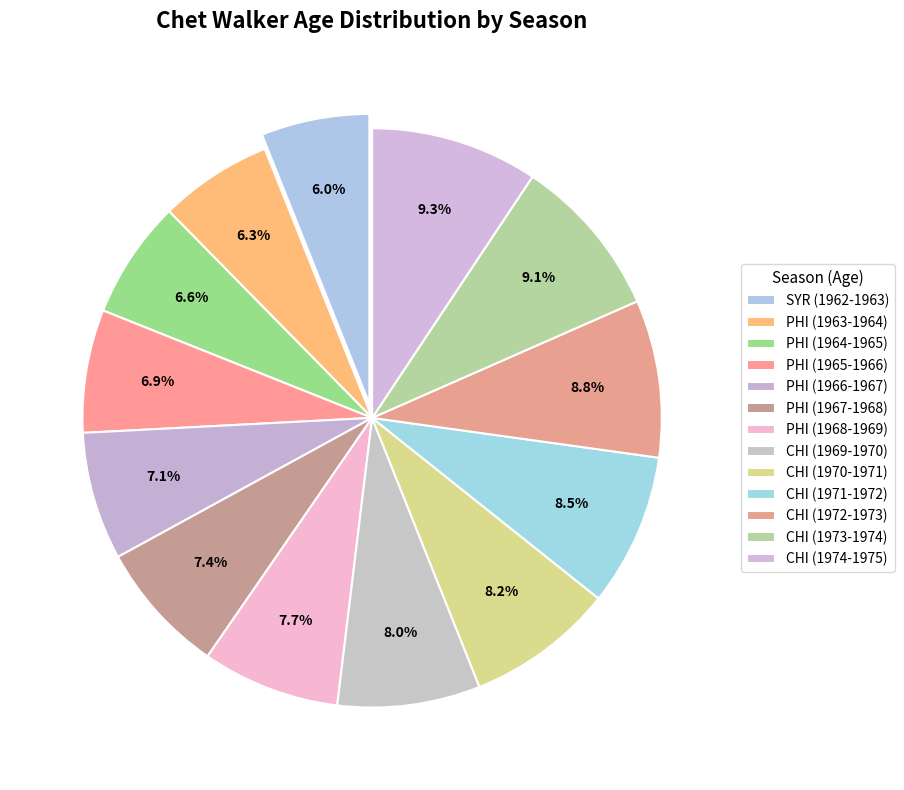

Count the number of slices in the pie.

13